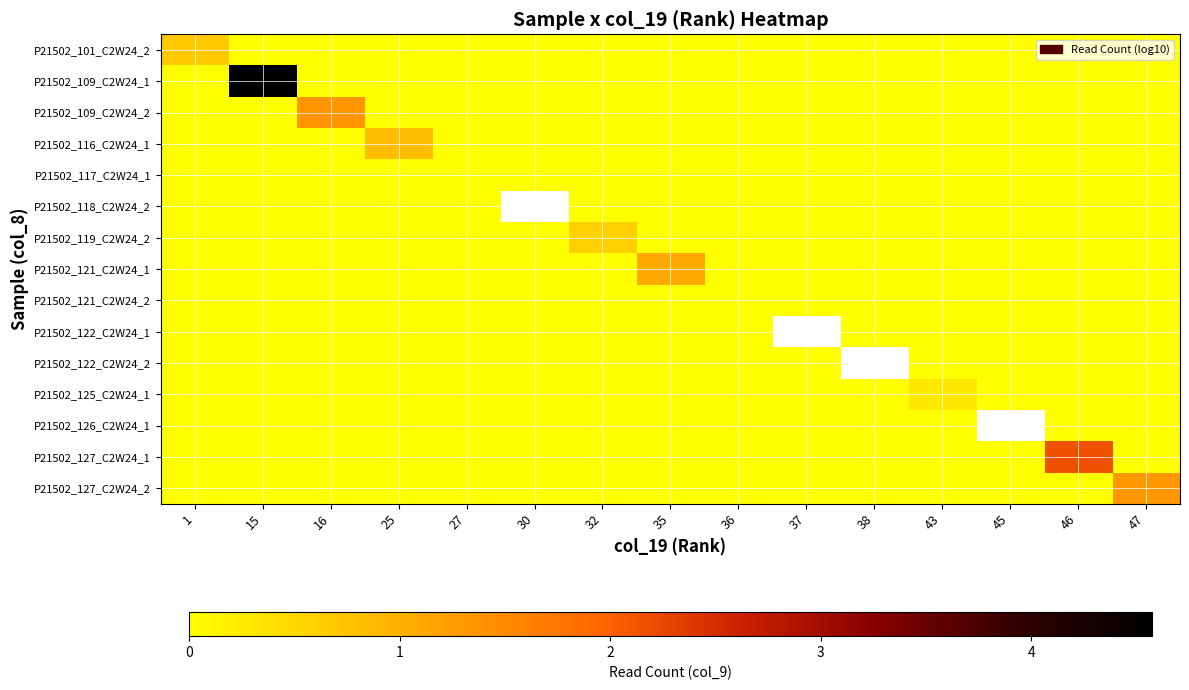

List the labels in order of P21502_109_C2W24_2 value, largest first.

16, 1, 15, 25, 27, 30, 32, 35, 36, 37, 38, 43, 45, 46, 47